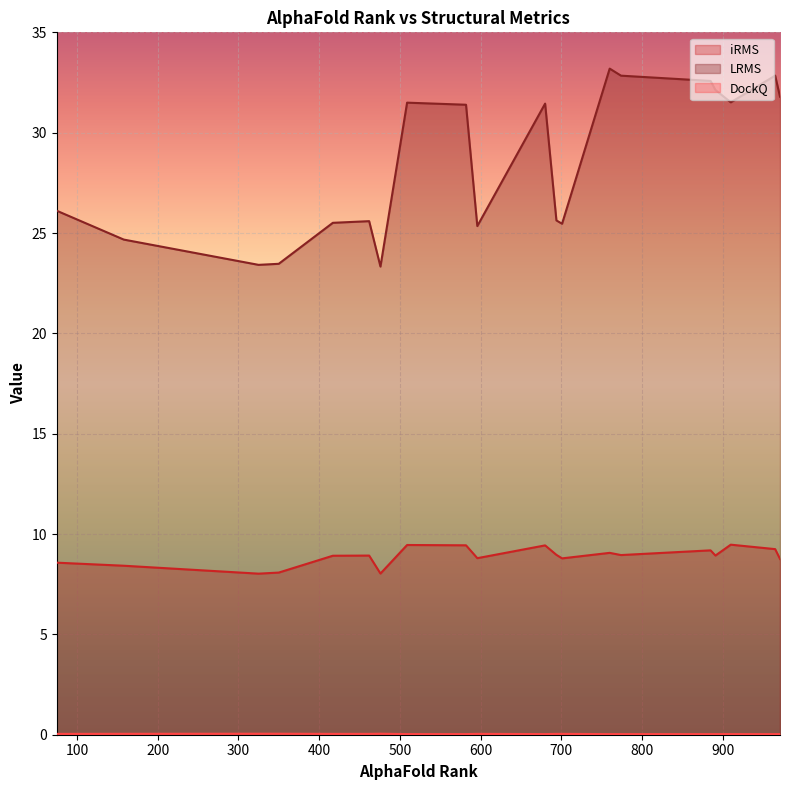

What is the greatest value displayed?

33.2